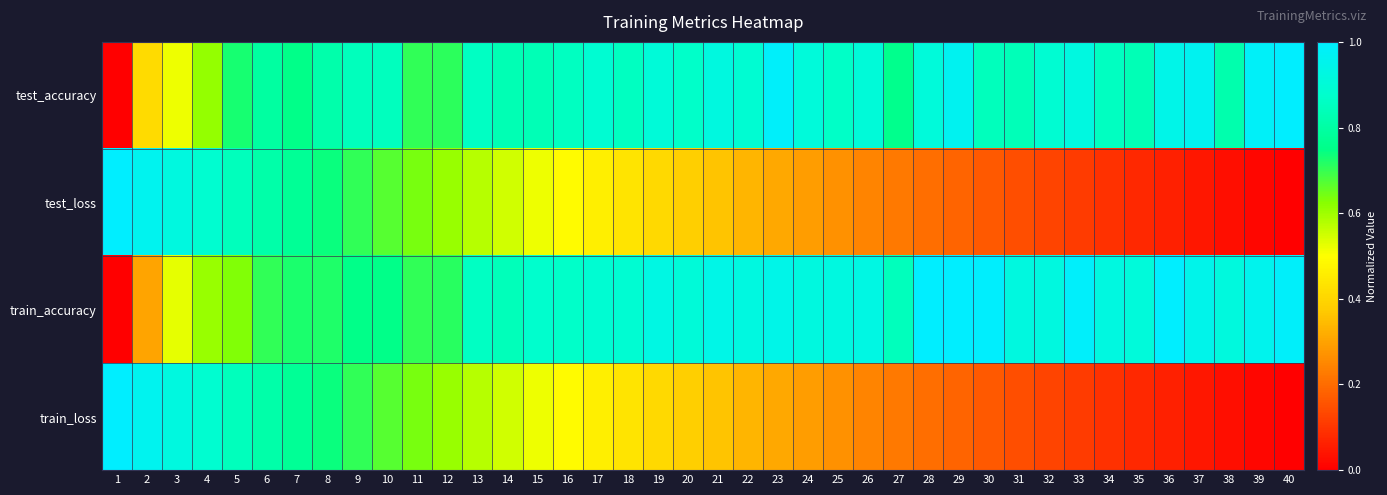

At how many categories does at least one series exceed 0?

40